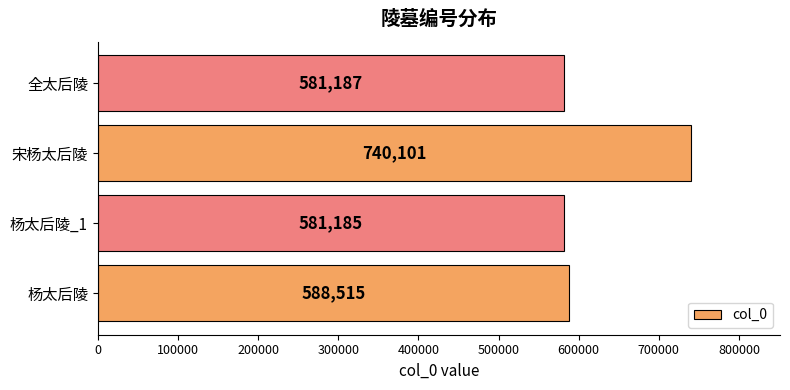

The chart shows a value of 581187 at 全太后陵. True or false?

True